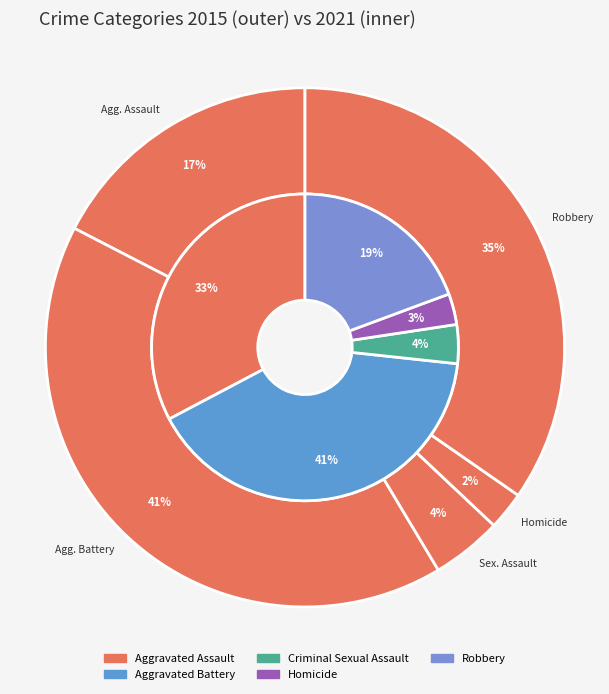

Does 2 account for over 50% of the chart?

No